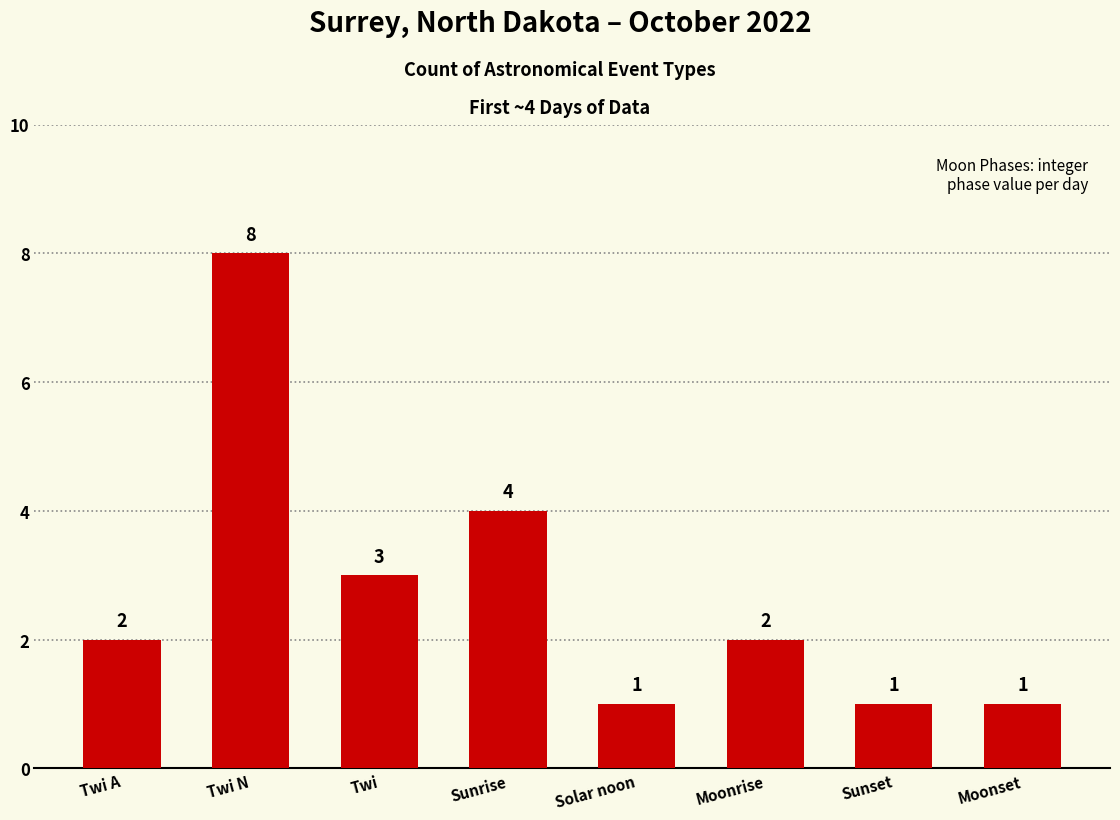

Reading right to left, what are all the values shown in this chart?

1	1	2	1	4	3	8	2